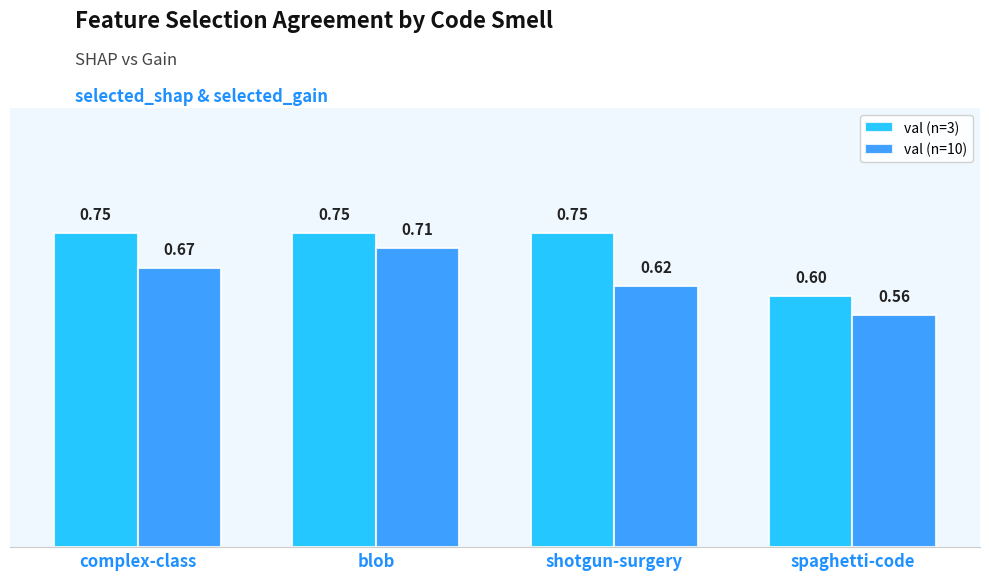

Rank the series by their average value, from highest to lowest.

val (n=3), val (n=10)